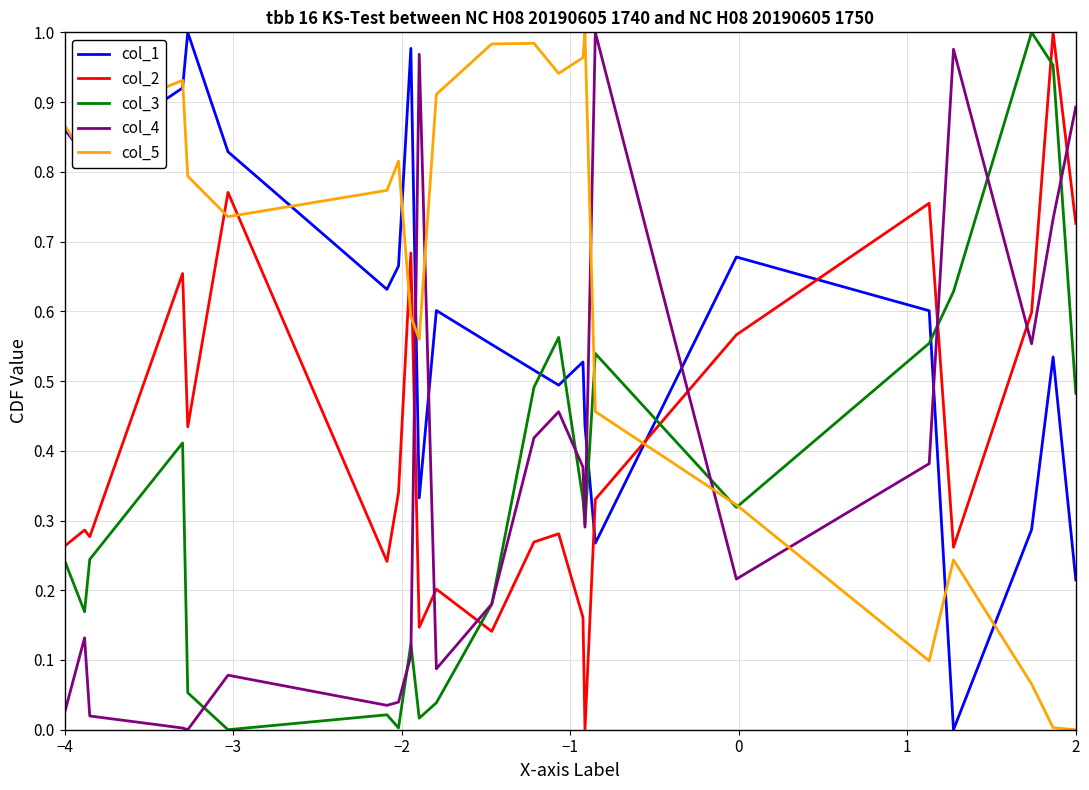

Reading left to right, extract all data points from this chart.

col_1: 0.9	0.8	0.8	0.8	0.9	0.9	1.0	0.8	0.8	0.6	0.6	0.6	0.7	0.7	1.0	0.3	0.3	0.3	0.3	0.3	0.6	0.6	0.5	0.5	0.5	0.5	0.5	0.4	0.4	0.3	0.3	0.7	0.7	0.6	0.0	0.0	0.3	0.5	0.5	0.2
col_2: 0.3	0.3	0.3	0.3	0.7	0.7	0.4	0.8	0.8	0.2	0.2	0.2	0.3	0.3	0.7	0.1	0.1	0.1	0.1	0.1	0.2	0.1	0.3	0.3	0.3	0.2	0.2	0.0	0.0	0.3	0.3	0.6	0.6	0.8	0.3	0.3	0.6	1.0	1.0	0.7
col_3: 0.2	0.2	0.2	0.2	0.4	0.4	0.1	0.0	0.0	0.0	0.0	0.0	0.0	0.0	0.1	0.0	0.0	0.0	0.0	0.0	0.0	0.2	0.5	0.6	0.6	0.3	0.3	0.3	0.3	0.5	0.5	0.3	0.3	0.6	0.6	0.6	1.0	1.0	1.0	0.5
col_4: 0.0	0.1	0.0	0.0	0.0	0.0	0.0	0.1	0.1	0.0	0.0	0.0	0.0	0.0	0.1	1.0	1.0	1.0	1.0	1.0	0.1	0.2	0.4	0.5	0.5	0.4	0.4	0.3	0.3	1.0	1.0	0.2	0.2	0.4	1.0	1.0	0.6	0.7	0.7	0.9
col_5: 0.9	0.8	0.9	0.9	0.9	0.9	0.8	0.7	0.7	0.8	0.8	0.8	0.8	0.8	0.6	0.6	0.6	0.6	0.6	0.6	0.9	1.0	1.0	0.9	0.9	1.0	1.0	1.0	1.0	0.5	0.5	0.3	0.3	0.1	0.2	0.2	0.1	0.0	0.0	0.0